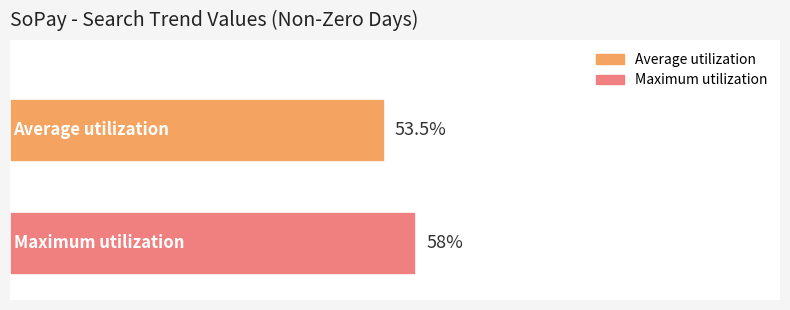

What are all the series names shown in the legend?

Average utilization, Maximum utilization